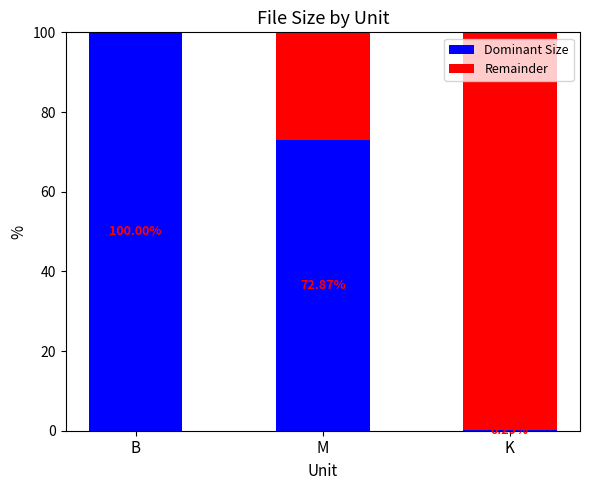

At which label is Dominant Size closest to 50?

M